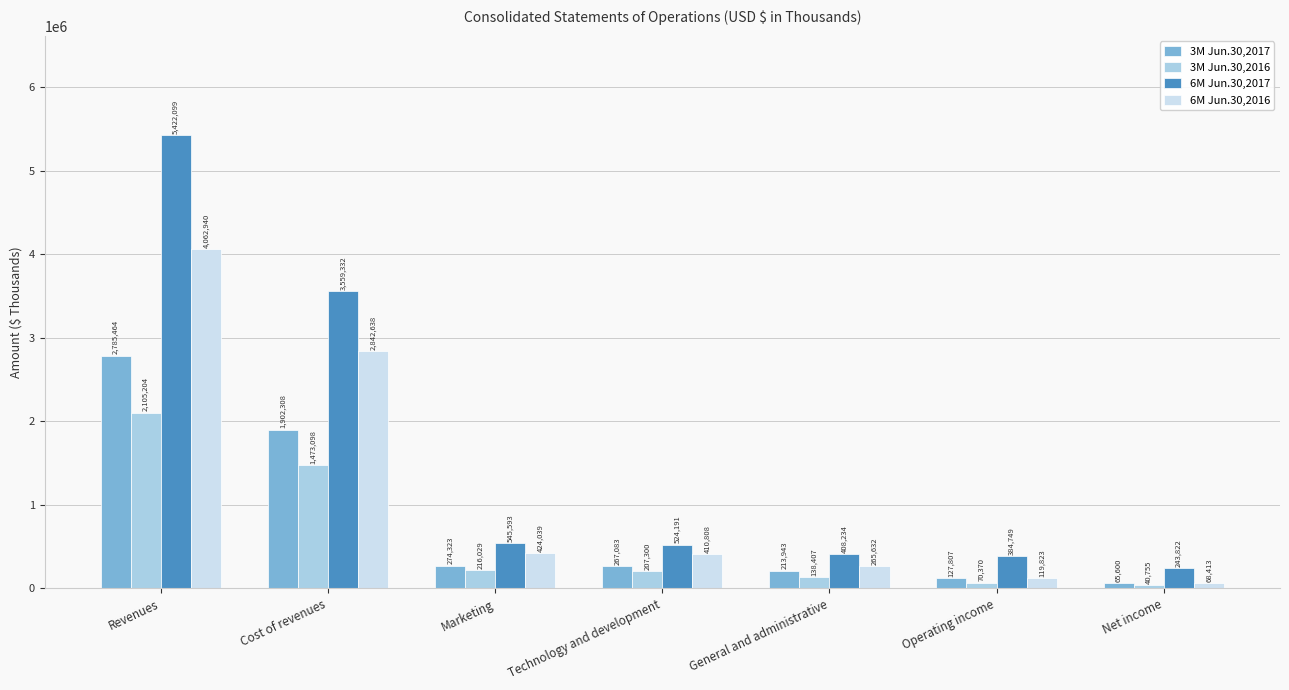

Reading left to right, transcribe all the data shown in this chart.

3M Jun.30,2017: 2785464	1902308	274323	267083	213943	127807	65600
3M Jun.30,2016: 2105204	1473098	216029	207300	138407	70370	40755
6M Jun.30,2017: 5422099	3559332	545593	524191	408234	384749	243822
6M Jun.30,2016: 4062940	2842638	424039	410808	265632	119823	68413